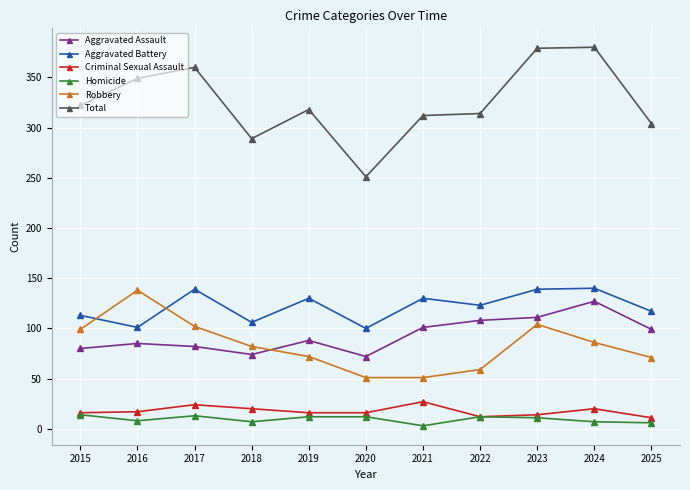

What is the value of the Aggravated Battery point at the 10th from the left?

140